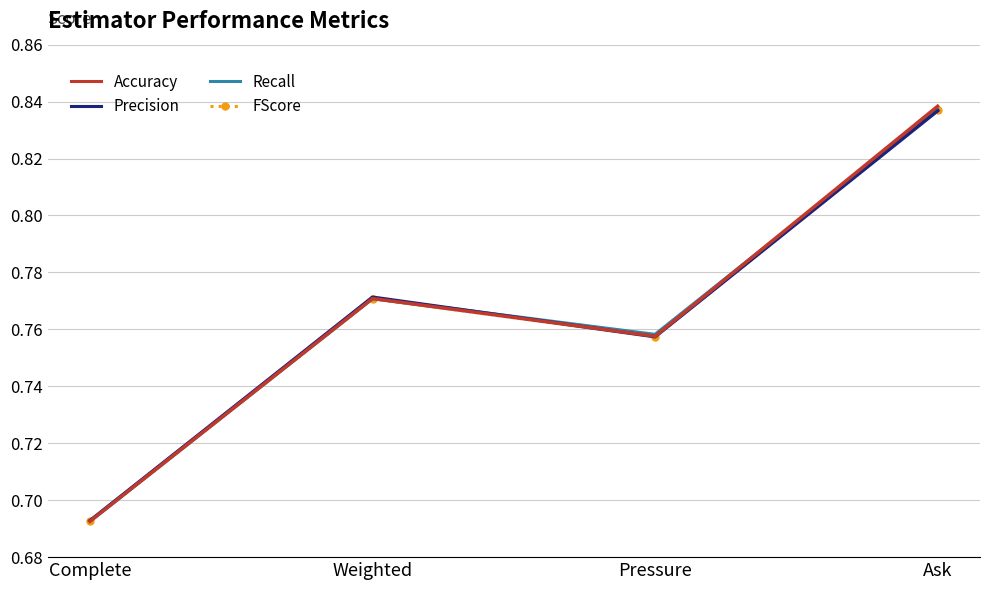

What is the difference between the Accuracy values at Ask and Pressure?

0.1